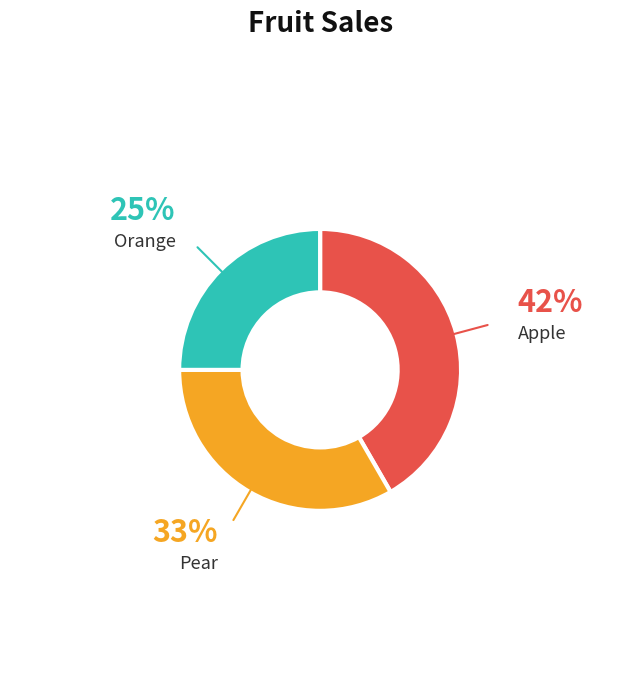

Does any single category account for the majority?

No